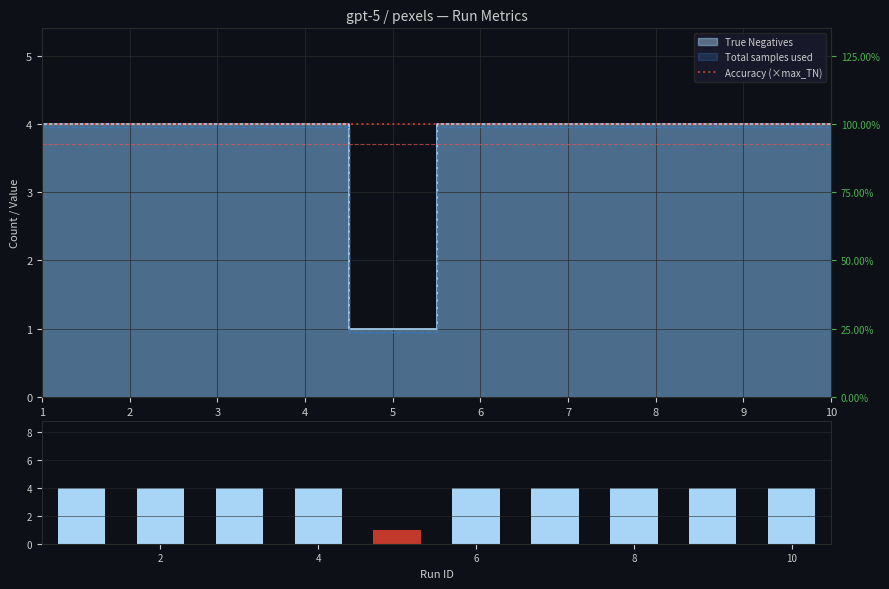

What is the sum of the Accuracy (×max_TN) values at 10 and 6?

8